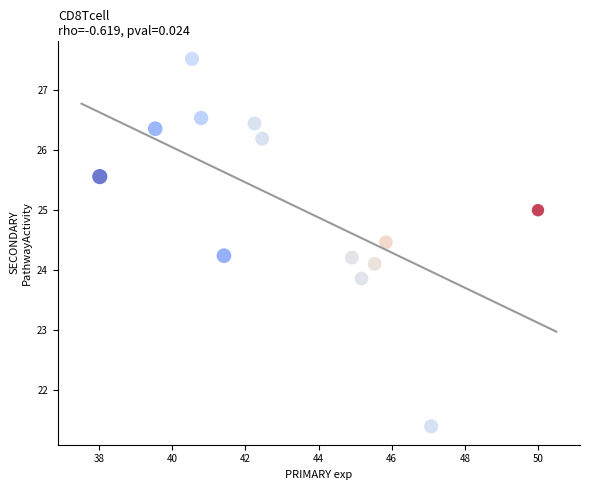

What is the range of Y values (max minus min)?

6.1